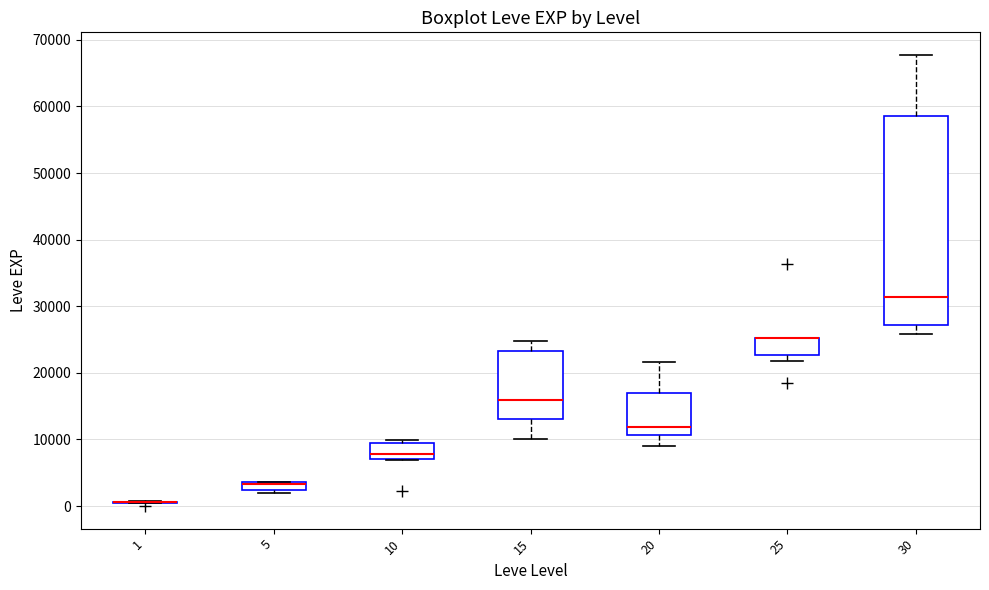

Which box is the tallest, from its lower edge to its upper edge?

30